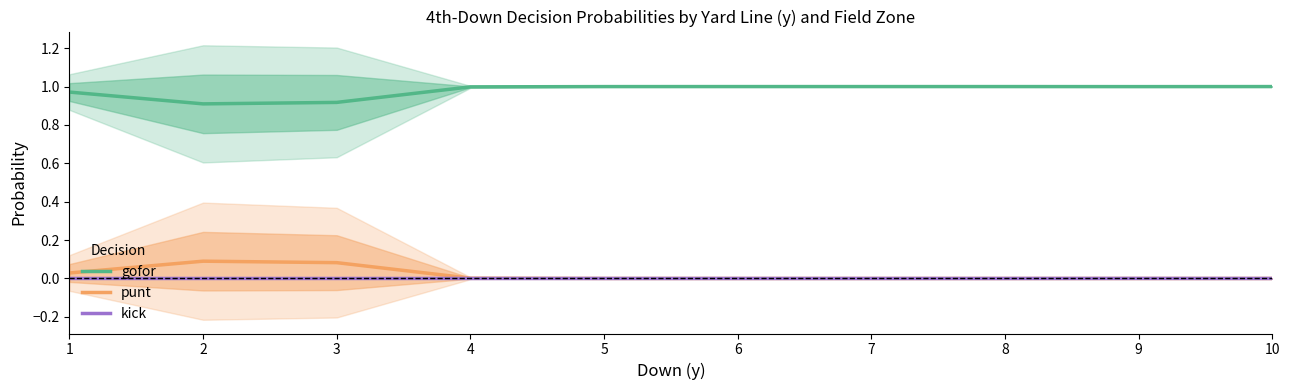

True or false: kick has more than 1 points higher than both neighbors.

False